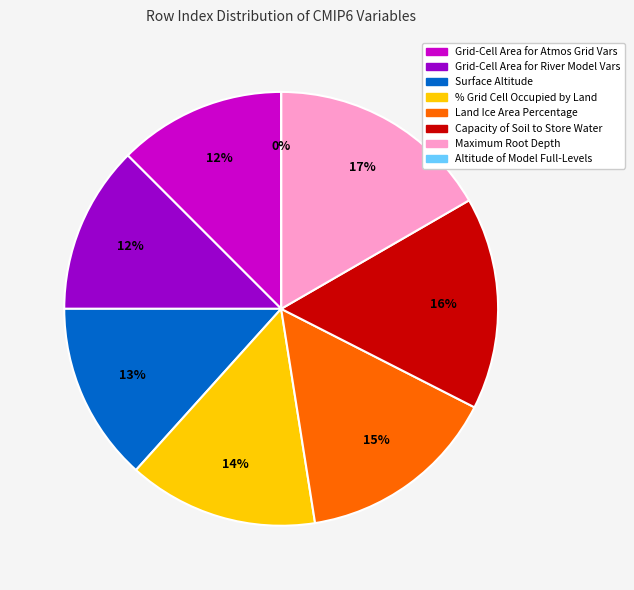

Which category has the biggest portion of the pie?

Maximum Root Depth